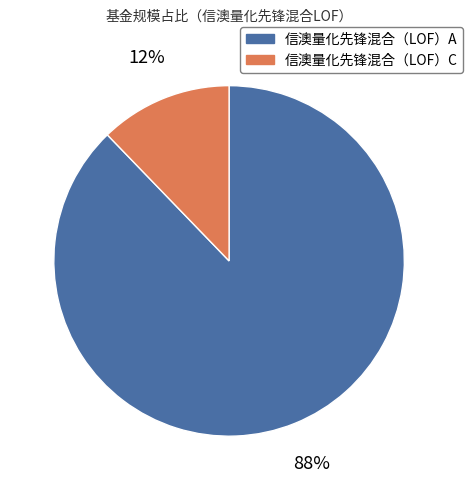

Does 信澳量化先锋混合（LOF）C represent more than half of the total?

No